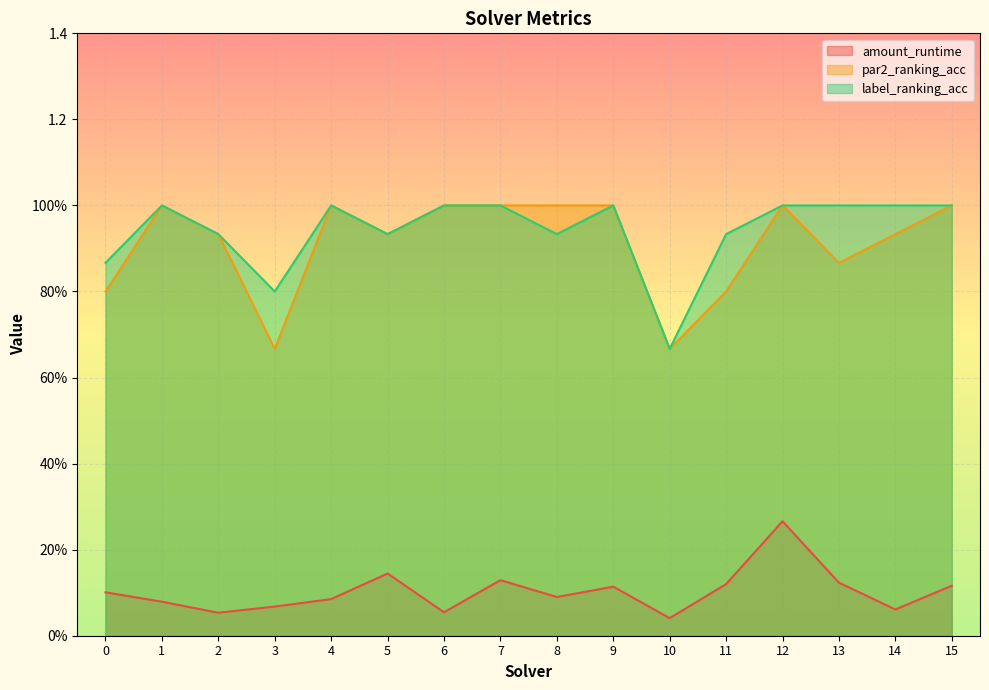

True or false: amount_runtime and label_ranking_acc intersect in this chart.

False